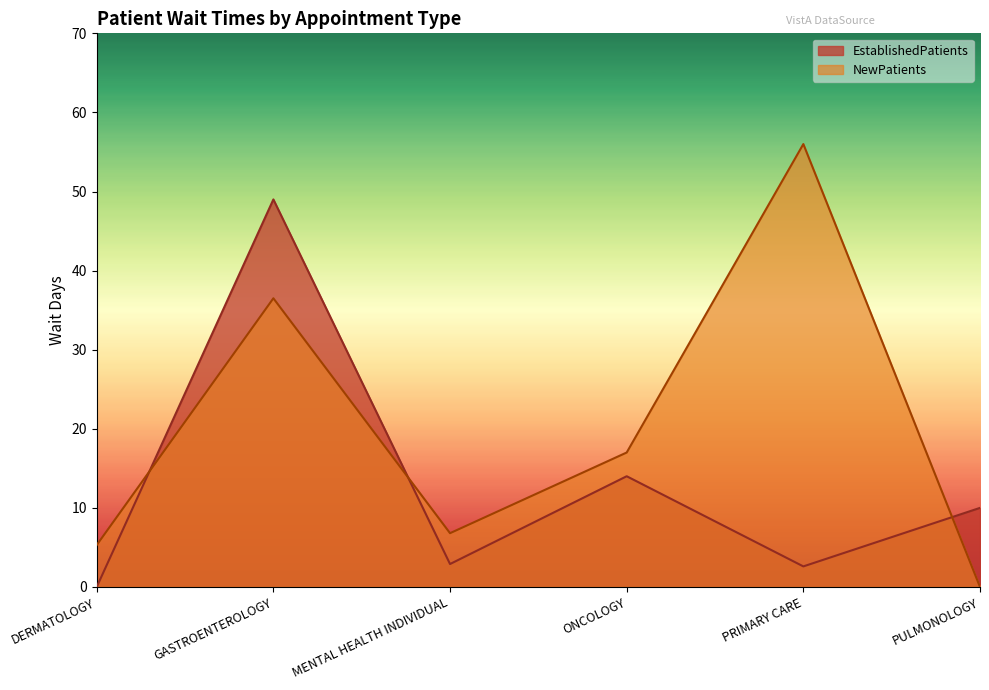

At which category does NewPatients reach its first local peak?

GASTROENTEROLOGY